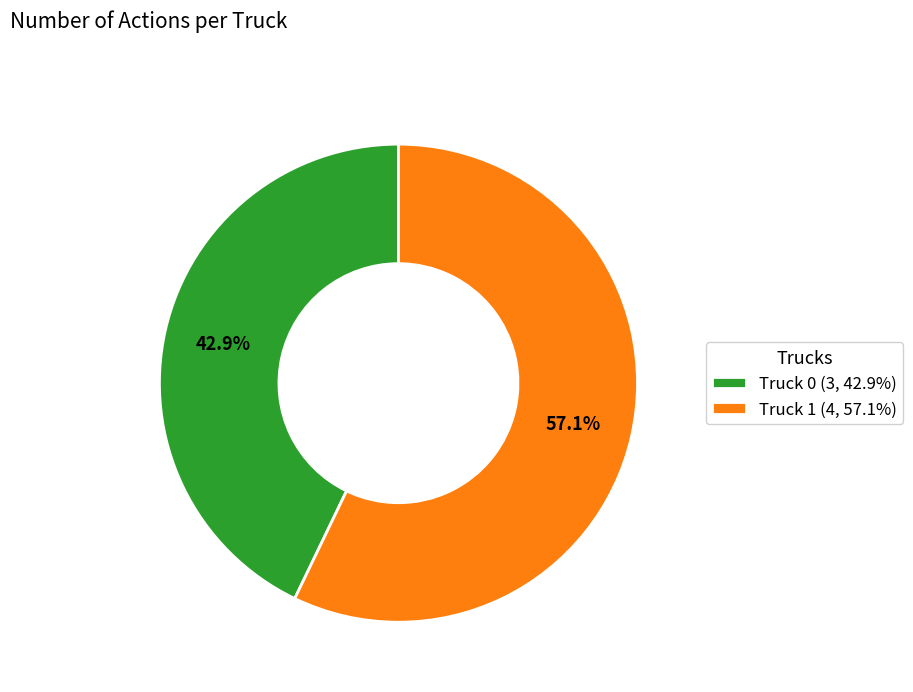

Between Truck 1 and Truck 0, which is larger?

Truck 1